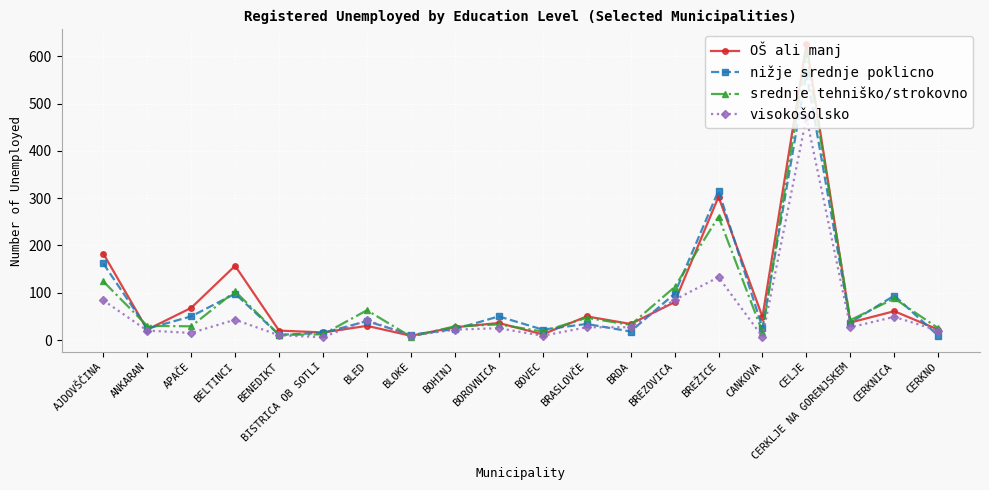

What is the difference between the maximum and minimum values in the visokošolsko series?

465